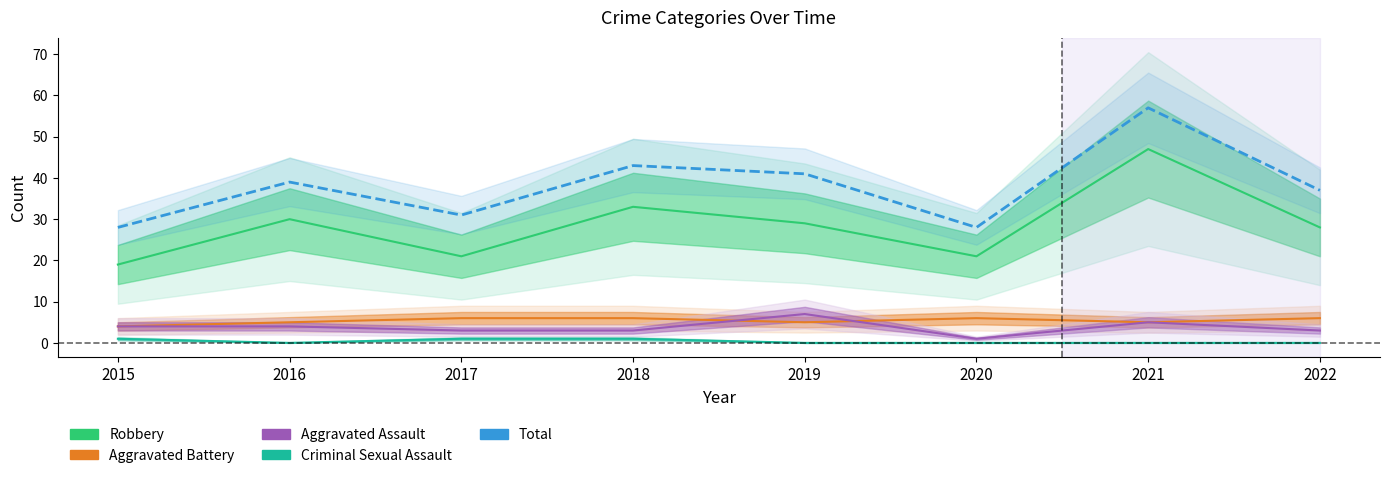

What is the value of the Criminal Sexual Assault point at the 1st from the left?

1